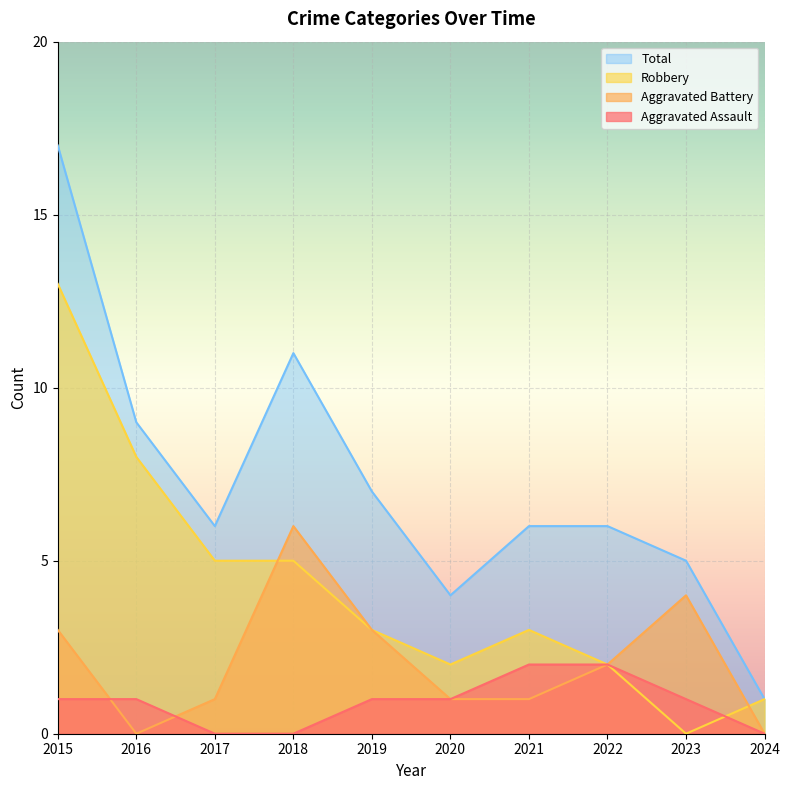

How many distinct data groups are displayed?

4